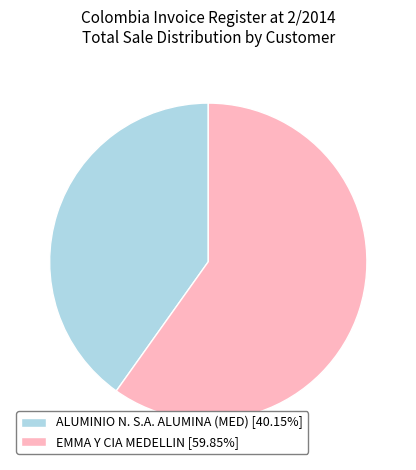

Combined, do ALUMINIO N. S.A. ALUMINA (MED) [40.15%] and EMMA Y CIA MEDELLIN [59.85%] account for over 50%?

Yes